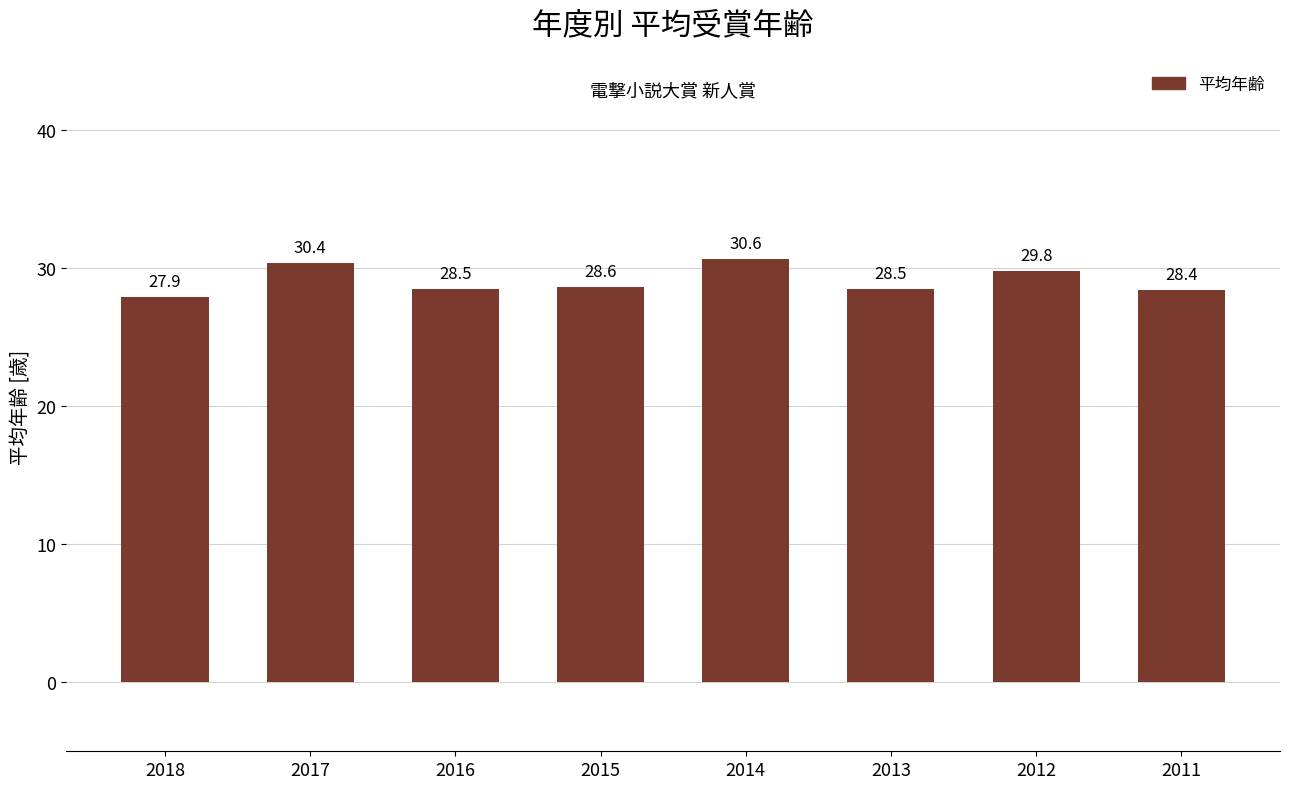

Approximately how many times larger is the value at 2012 compared to 2011?

1.0